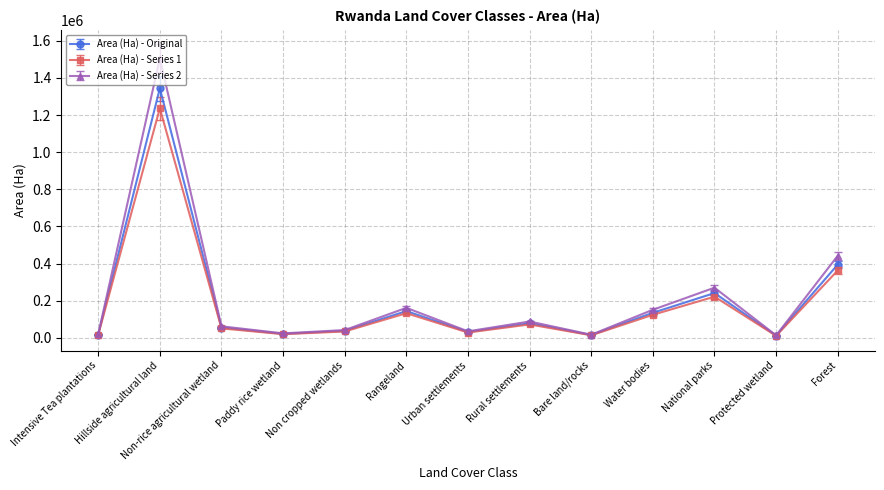

What is the smallest value displayed?

11224.9